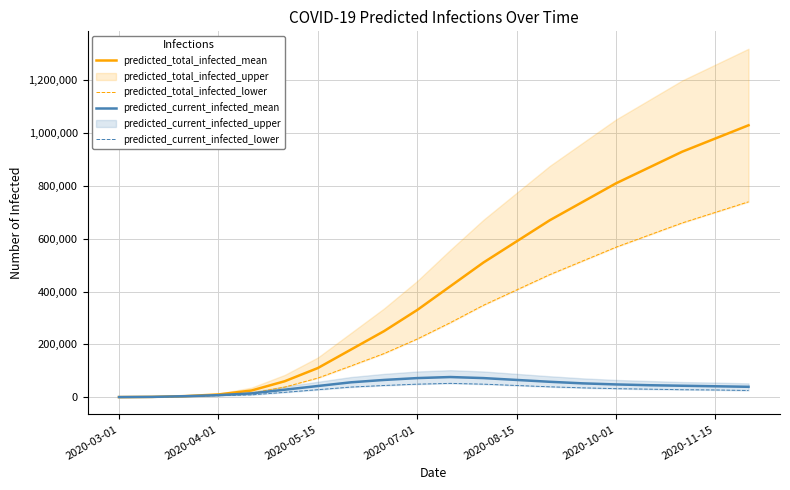

Is this an area chart (filled region under the line)?

No